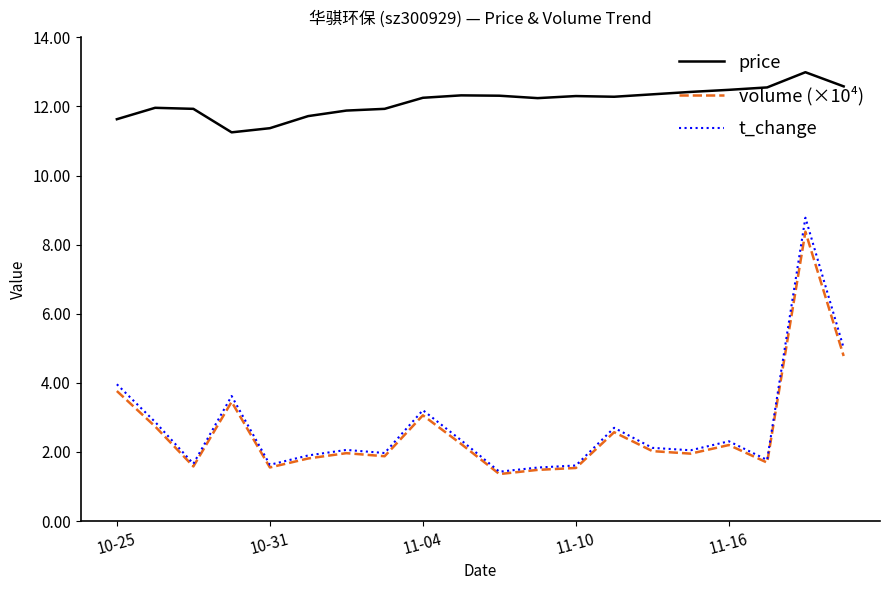

True or false: price and volume (×10⁴) intersect in this chart.

False